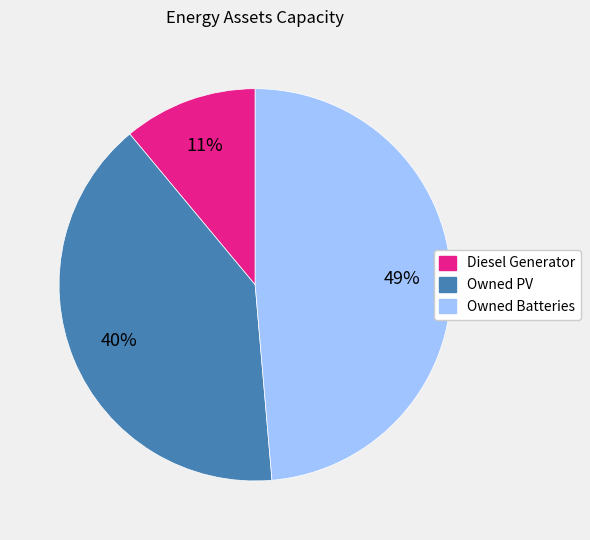

Does Owned PV account for over 50% of the chart?

No